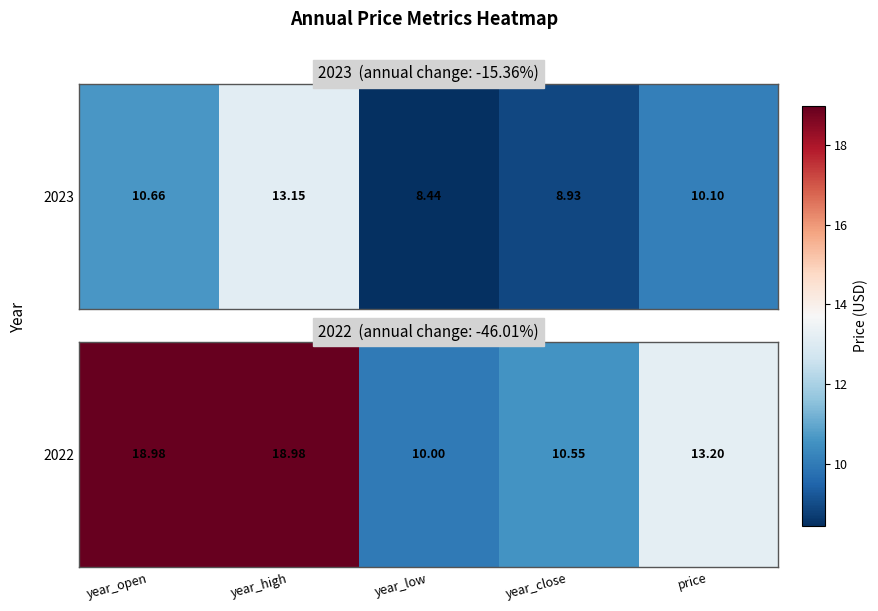

Reading left to right, extract all data points from this chart.

19.0	19.0	10.0	10.6	13.2